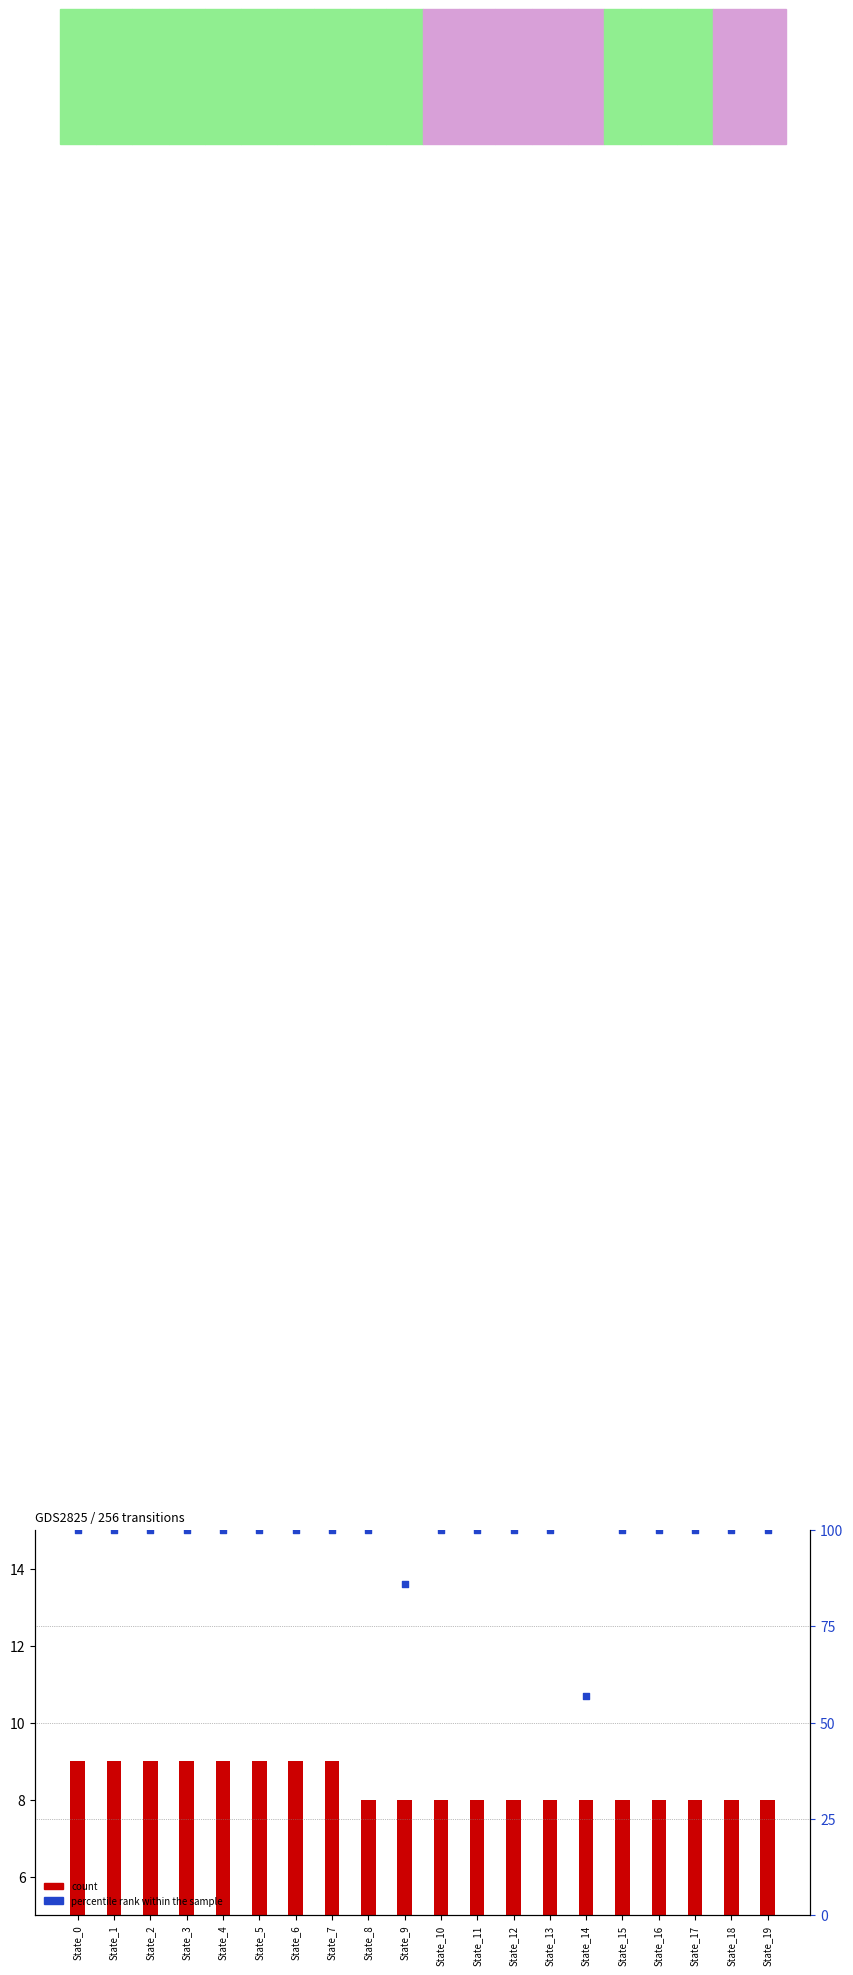

Which has a higher value, State_8 or State_14?

State_8